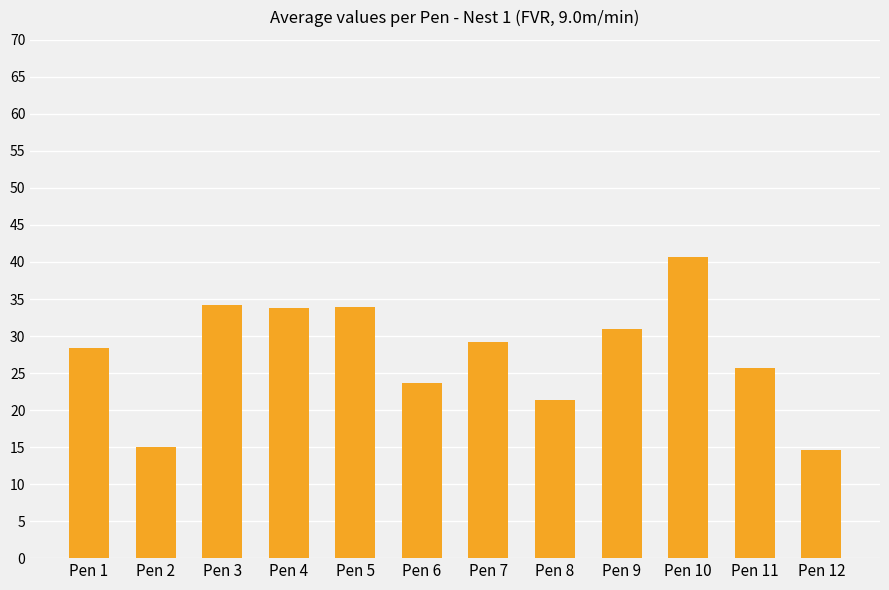

How many values exceed 29?

6